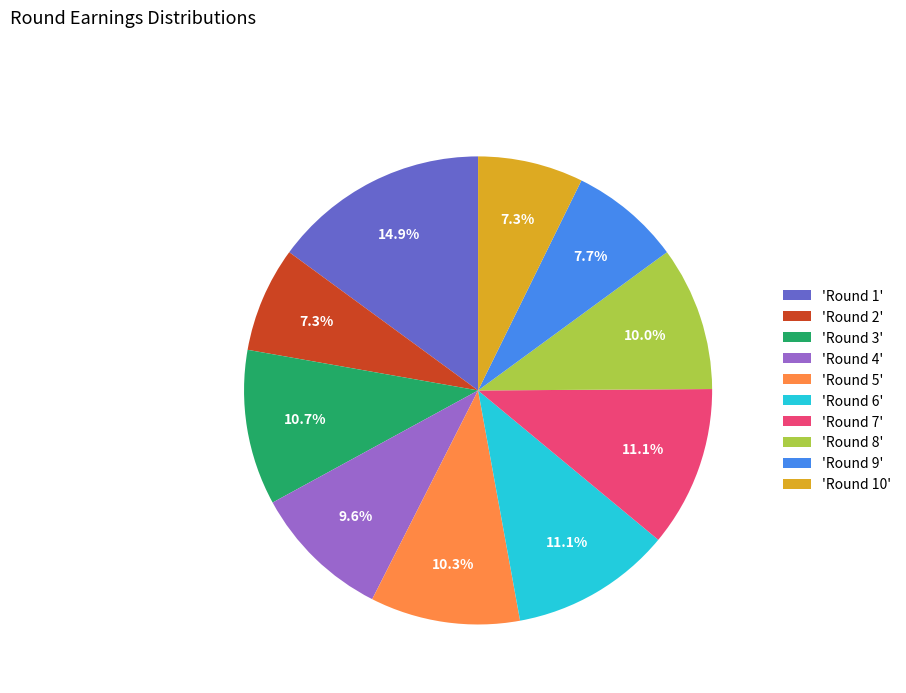

To the nearest percent, what is the difference between the largest and smallest slice percentages?

8%